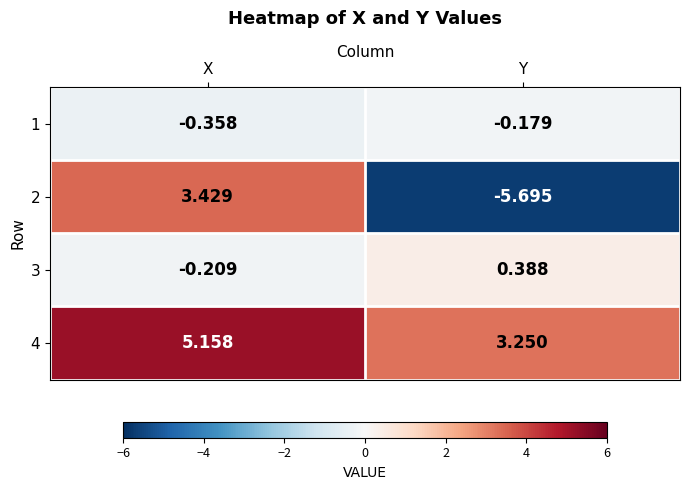

What is the difference between the highest and lowest values at X?

5.5